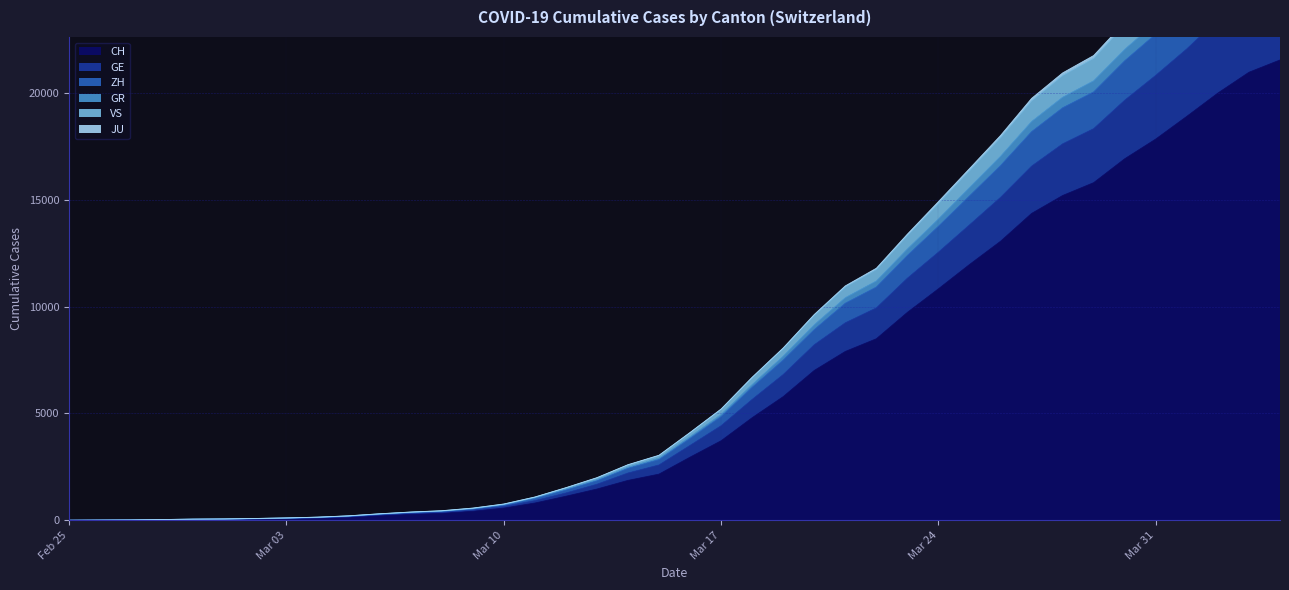

What is the maximum value for CH?

21554